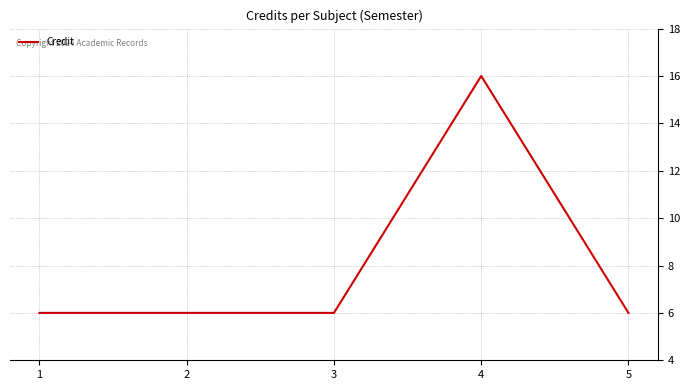

The chart shows a value of 10 at 2. True or false?

False